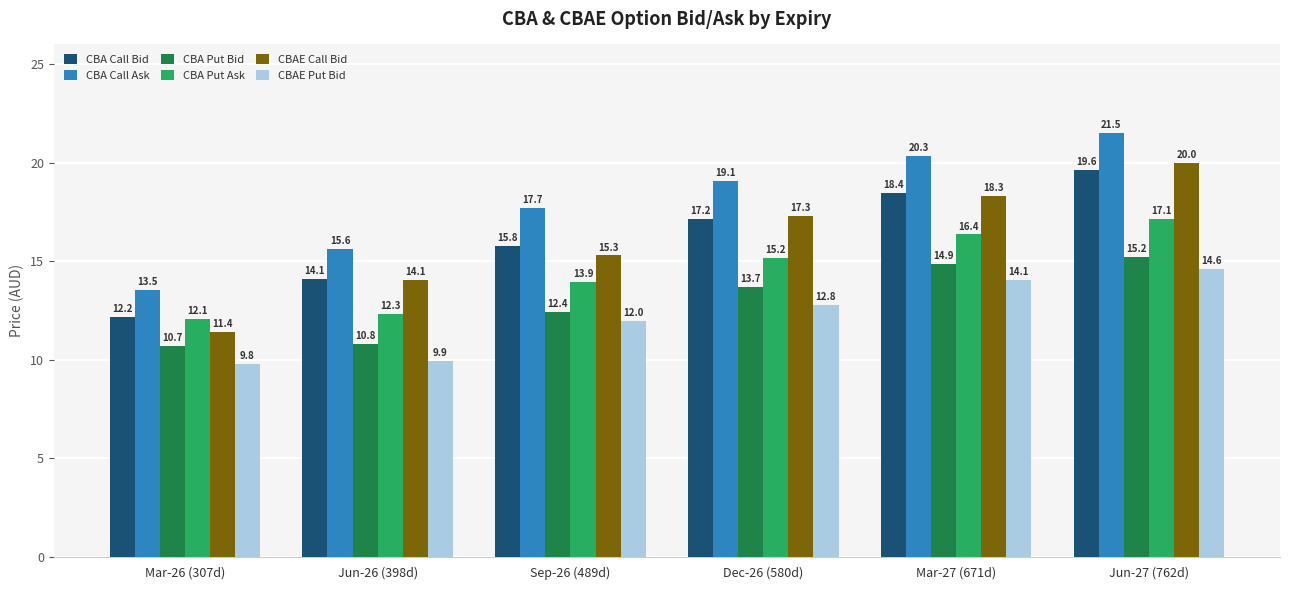

Which category has the highest value across all series?

Jun-27 (762d)